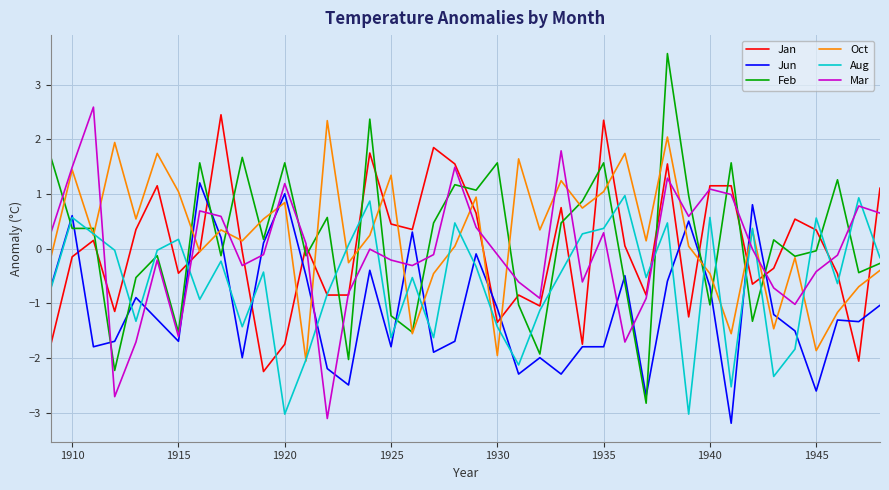

What is the maximum value for Feb?

3.6